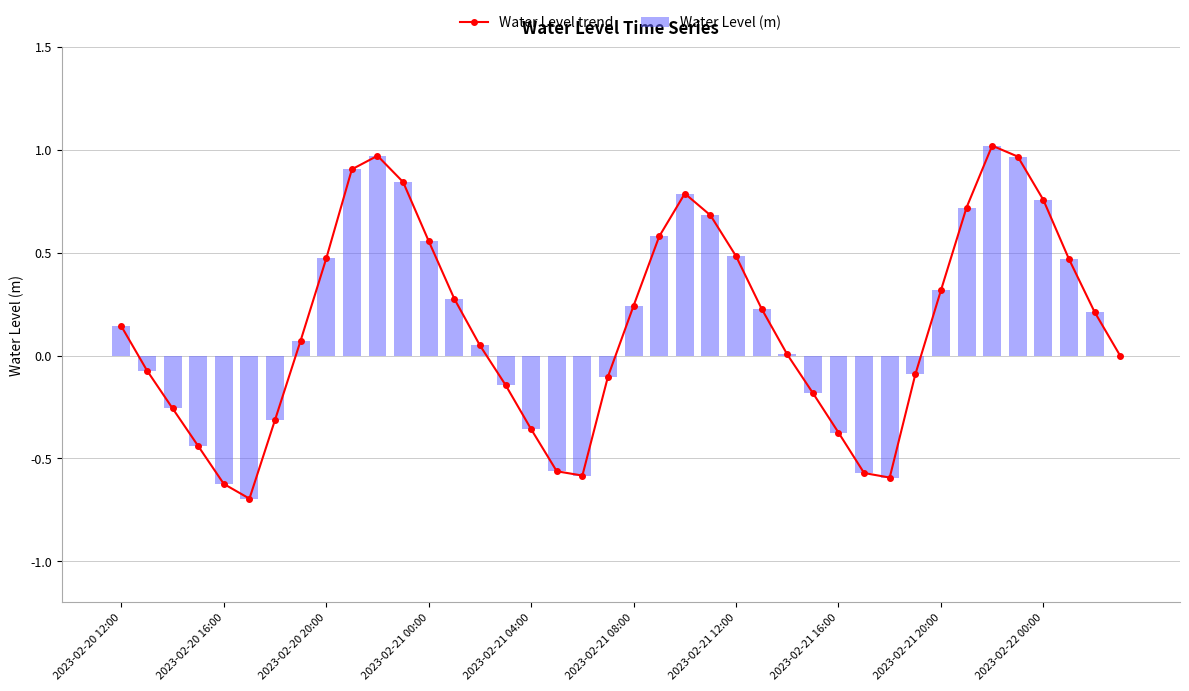

The Water Level trend series shows 1.3 at 2023-02-22 00:00. True or false?

False